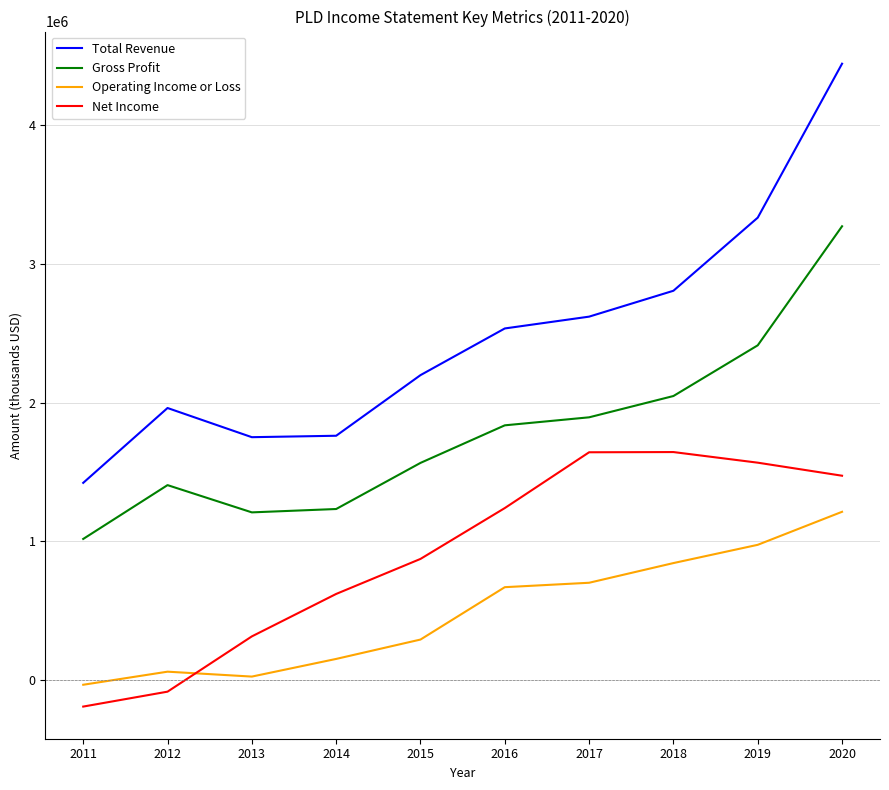

Which label corresponds to the largest value in the chart?

2020